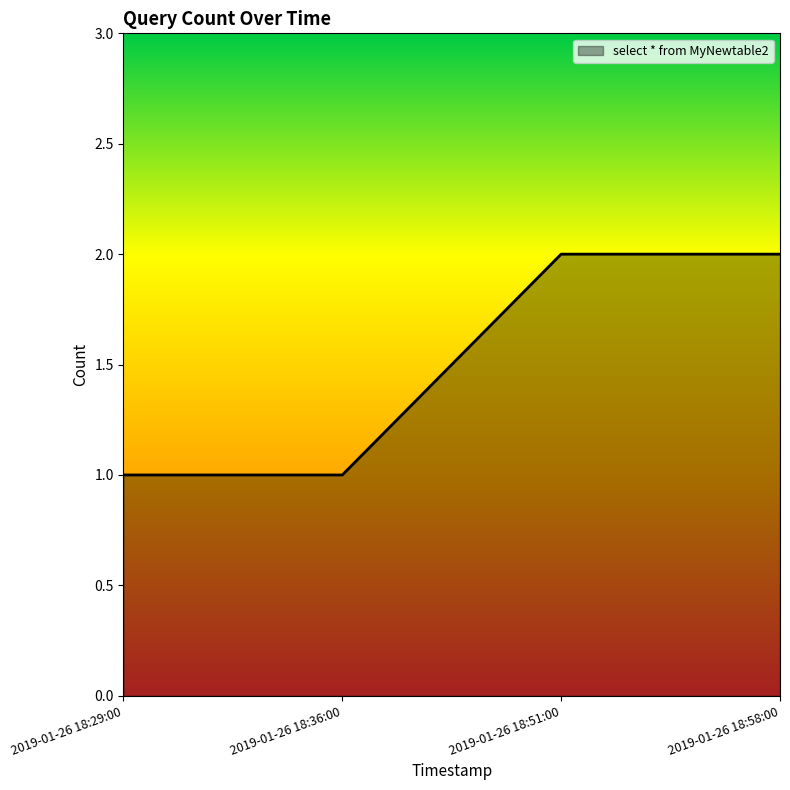

Is it true that the value at 2019-01-26 18:36:00 is 1?

True